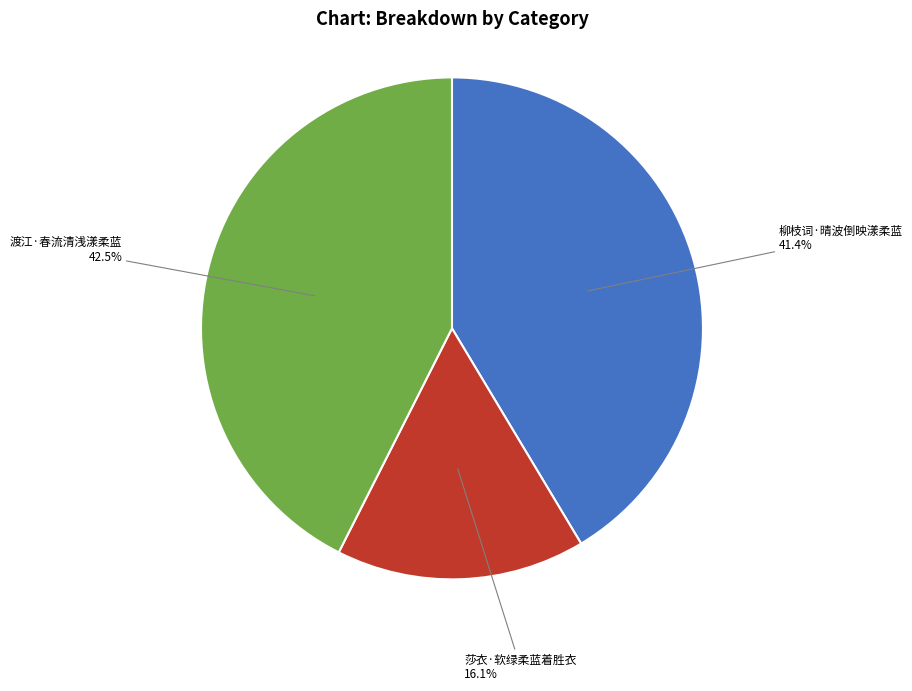

To the nearest percent, what is the average slice percentage?

33%